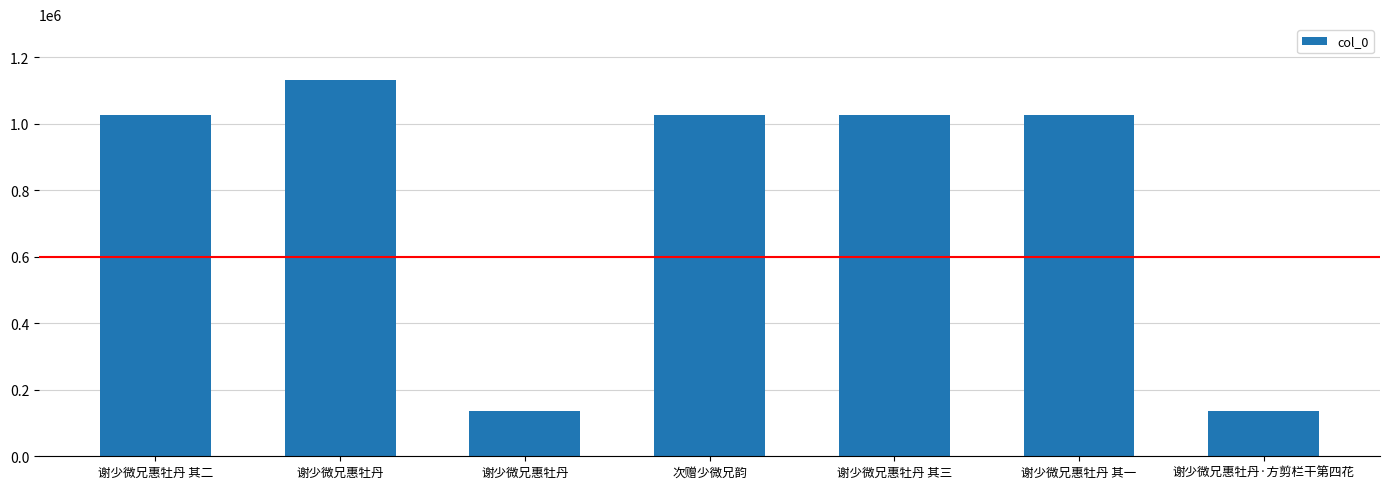

True or false: the data shows 136085 at 谢少微兄惠牡丹.

True